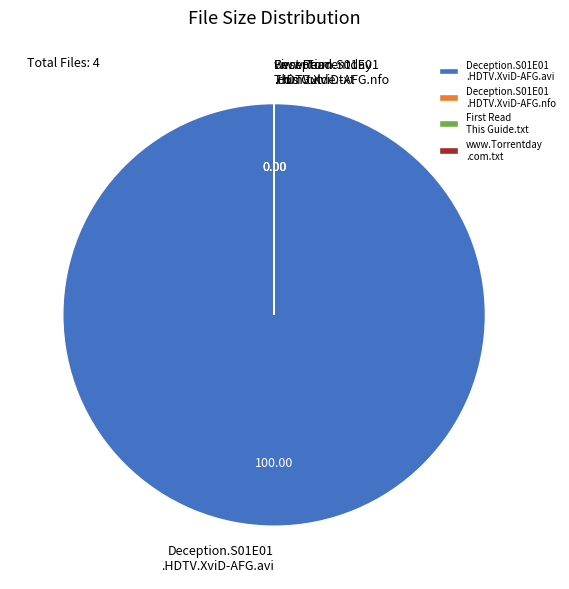

Is there a majority slice in this chart?

Yes